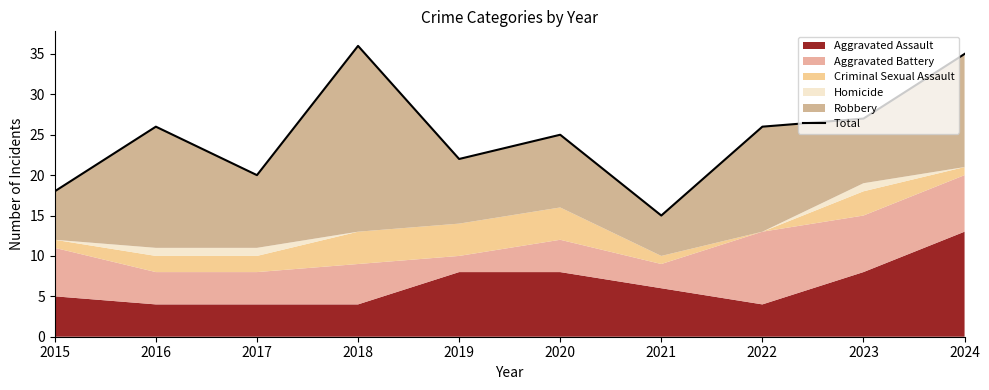

Count the number of categories in the chart.

10